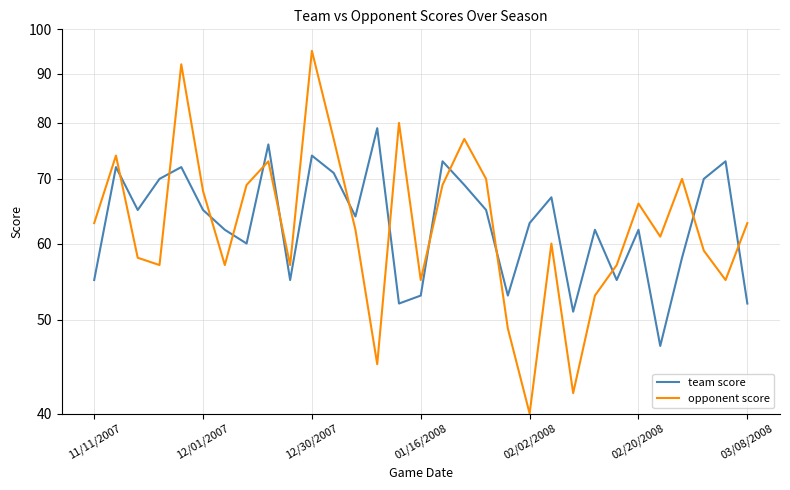

Which has a higher value, 25 or 16?

16